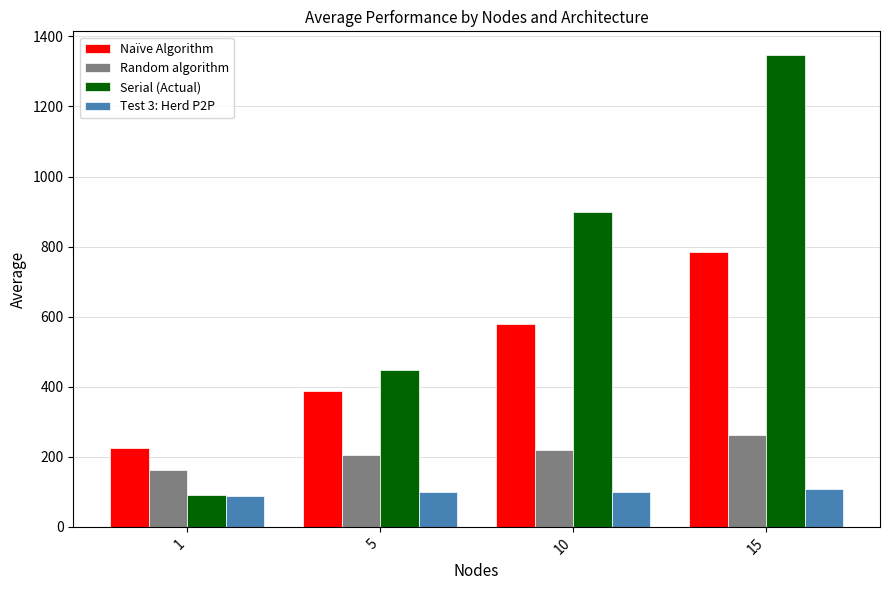

Rank the categories by Random algorithm value from highest to lowest.

15, 10, 5, 1